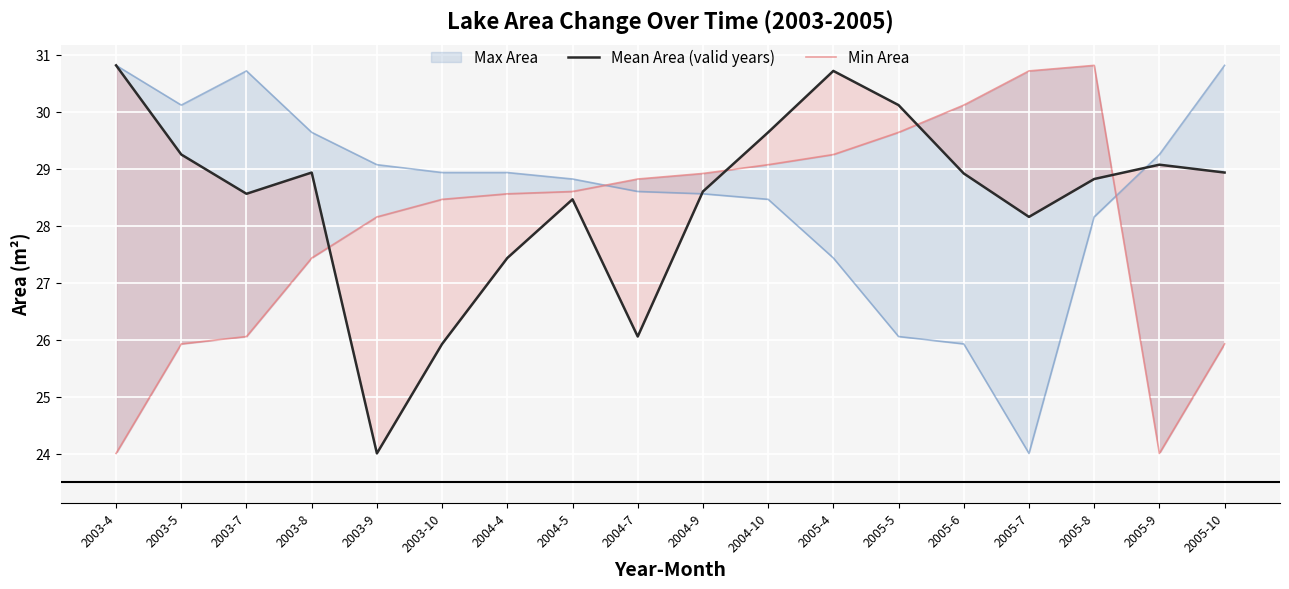

What is the difference between the highest and lowest values at 2005-6?

4.2